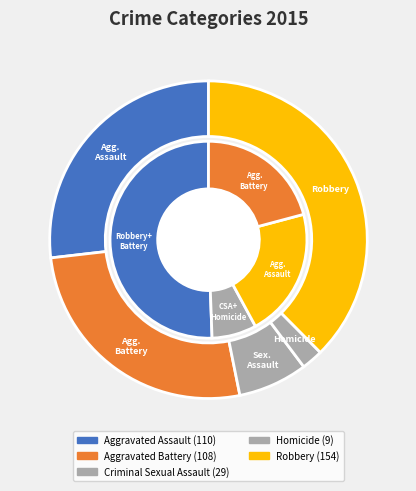

To the nearest percent, what is the average slice percentage?

20%